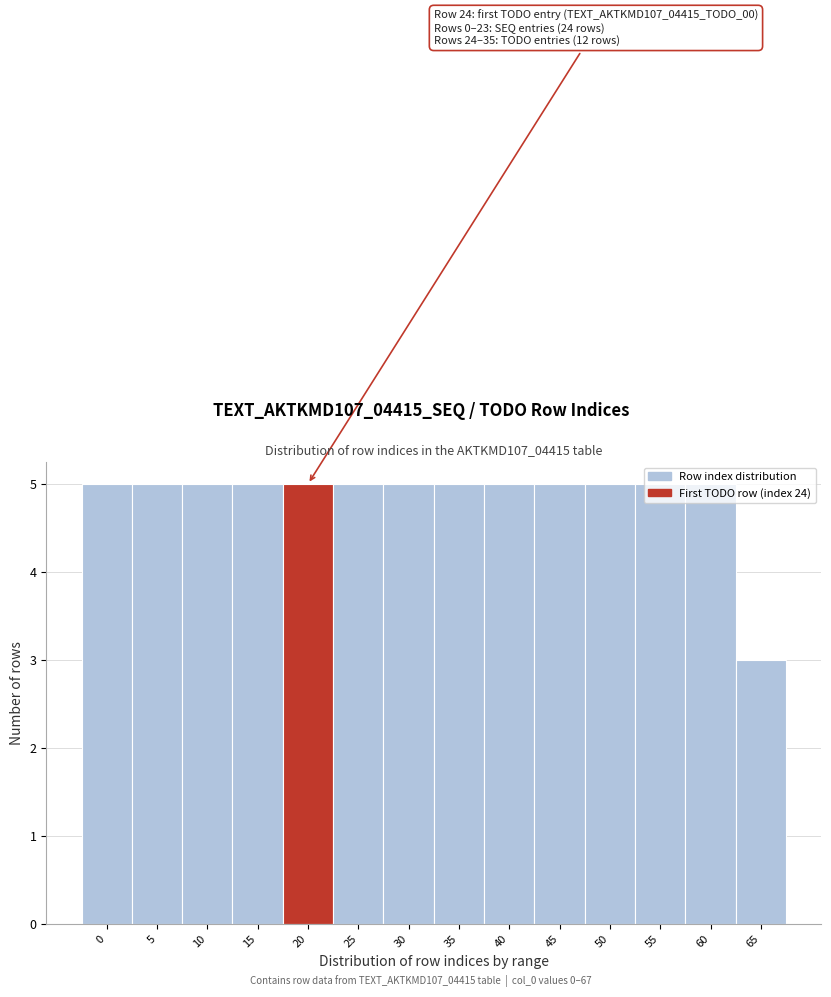

What is the value of the 8th bar from the left?

5